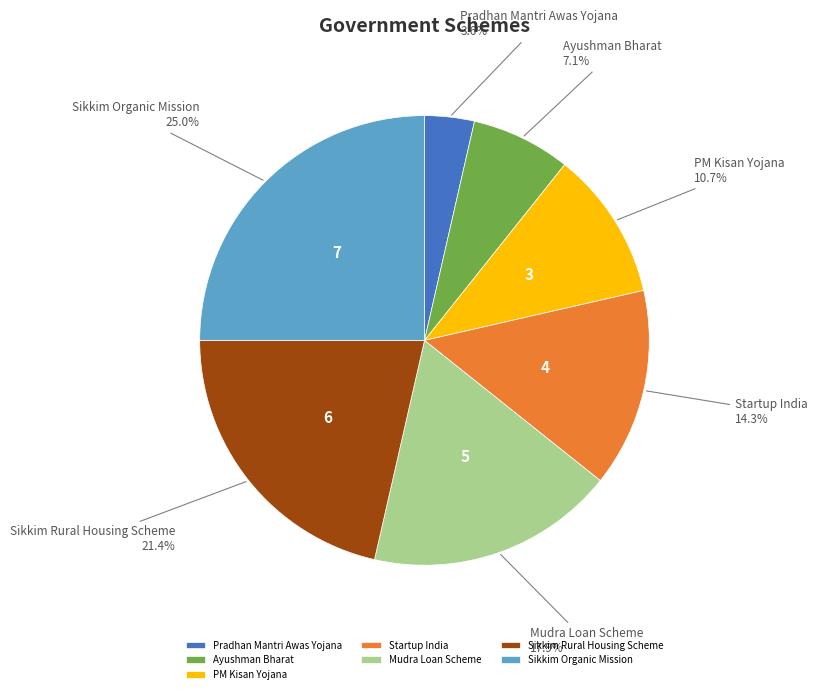

Which slice is the smallest?

Pradhan Mantri Awas Yojana